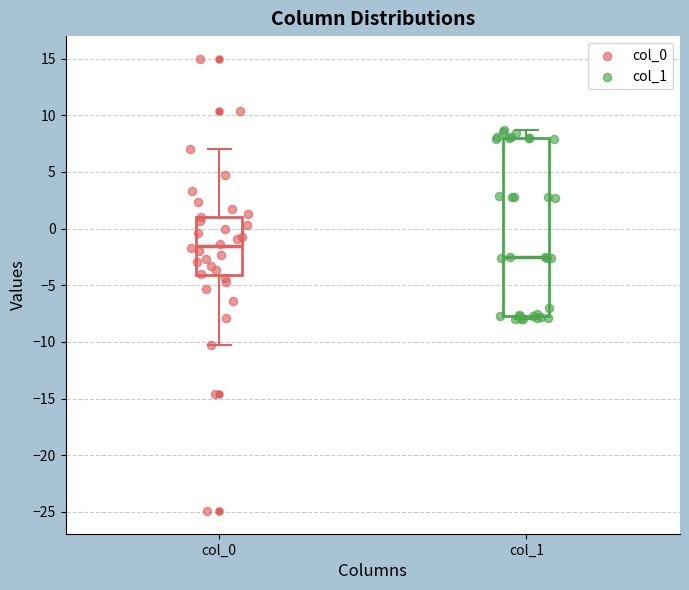

Where does the upper whisker of the box for col_1 end on the y-axis? The values are not printed on the chart, so give them approximately, as read against the axis.

8.5